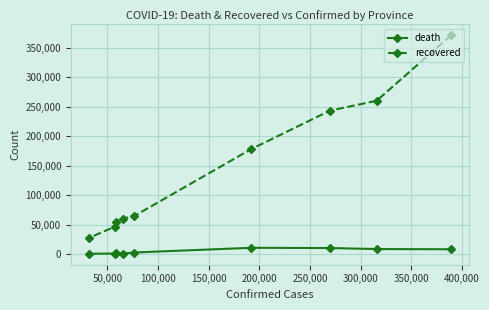

What is the difference between the maximum and minimum values in the death series?

10130